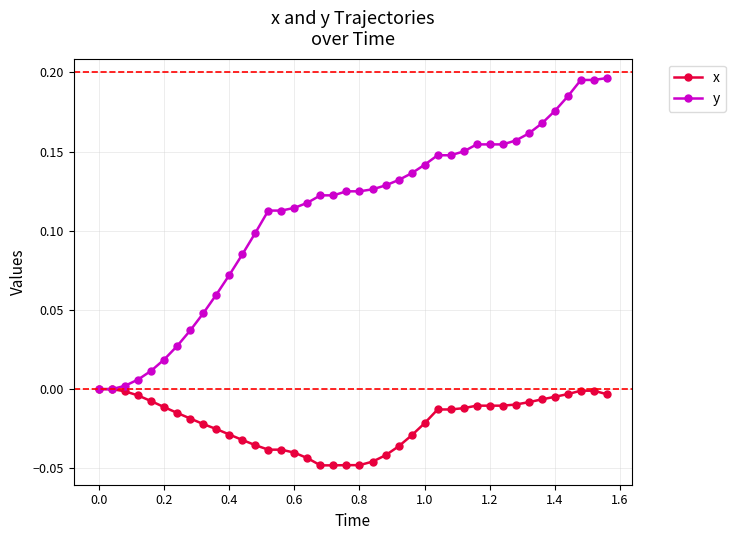

What is the sum of all x values?

-0.8